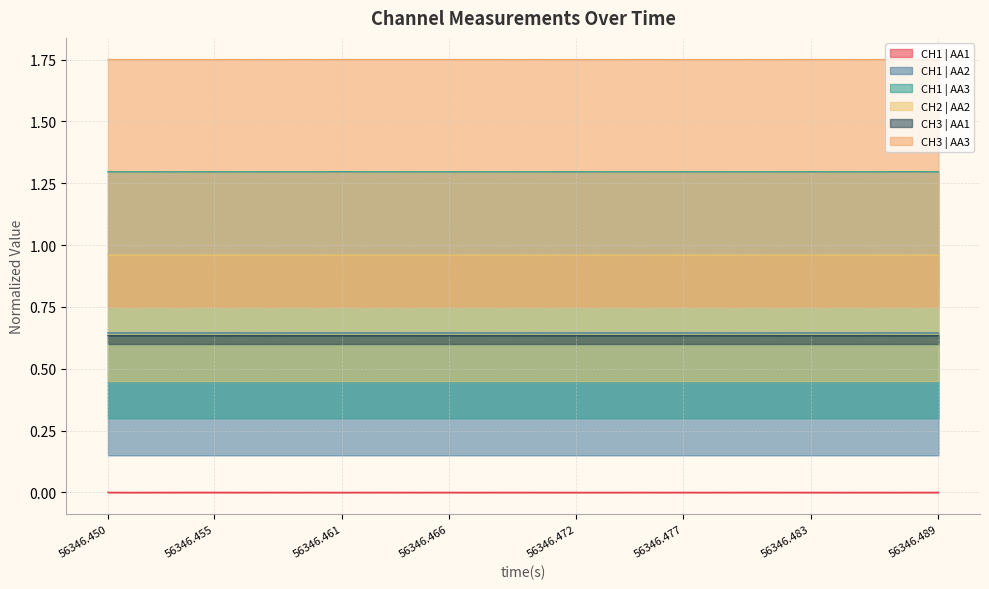

At how many categories does at least one series exceed 0?

40